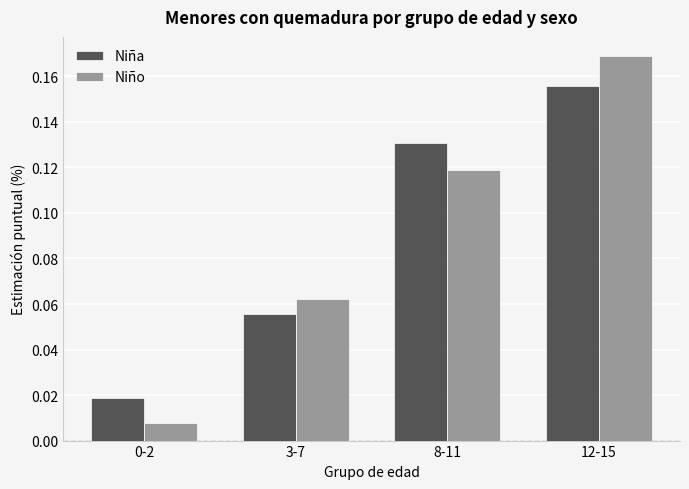

Rank the series at 8-11 from lowest to highest value.

Niño, Niña